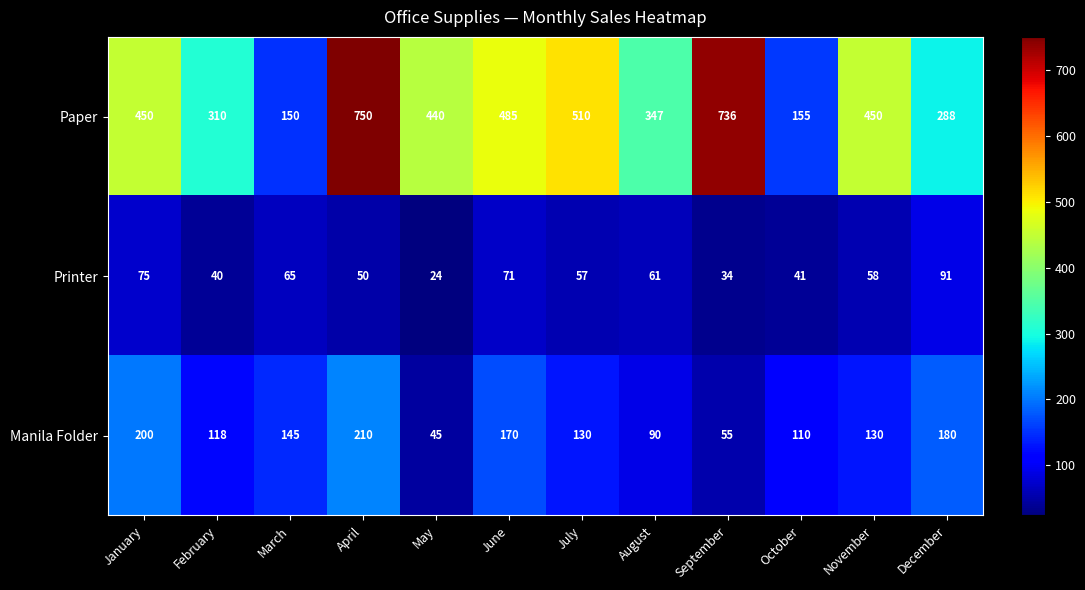

What is the total value across all series at March?

360